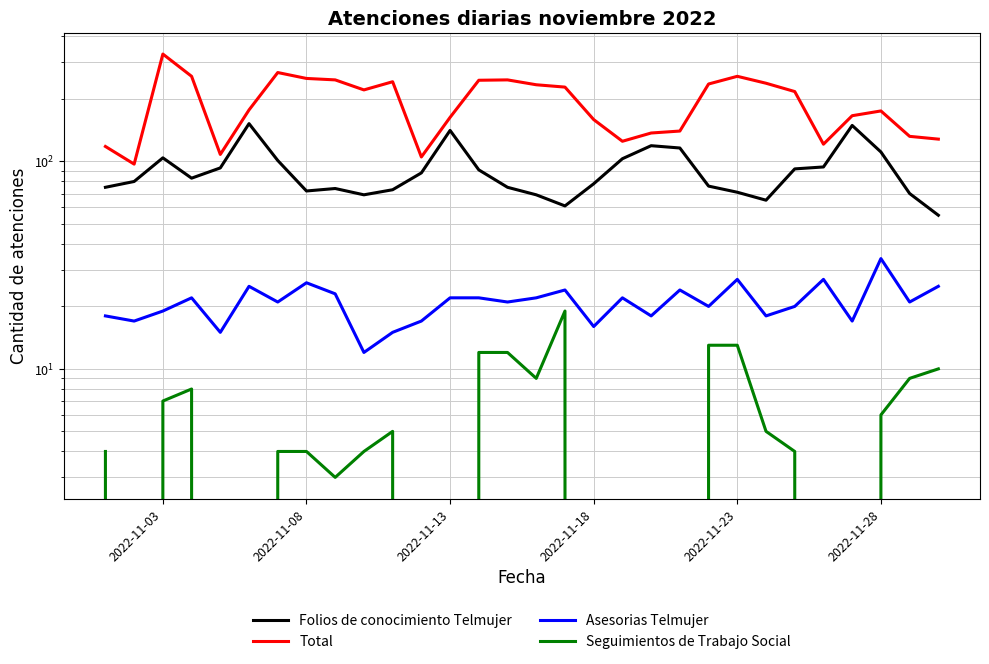

How many interior local peaks does the Folios de conocimiento Telmujer series have?

6